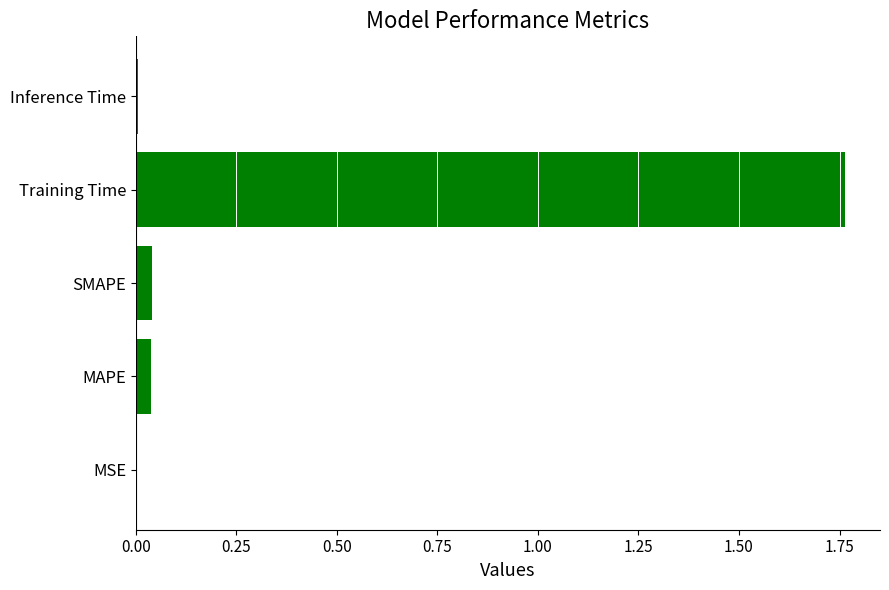

Is it true that the value at SMAPE is 0.1?

False